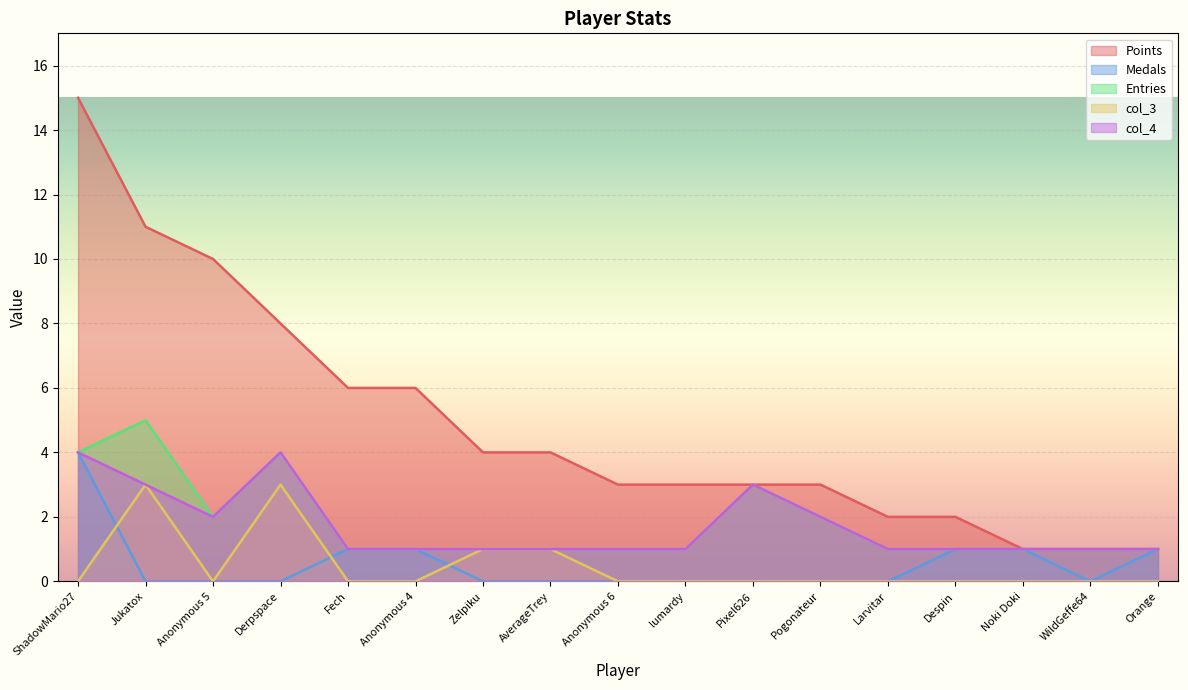

Is the value of col_3 at WildGeffe64 greater than the value of Medals at Anonymous 6?

No